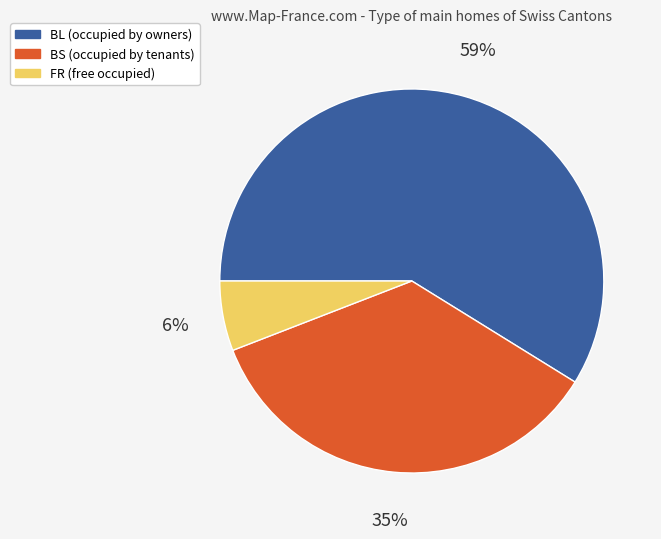

To the nearest percent, what is the difference between the BL and BS slice percentages?

24%